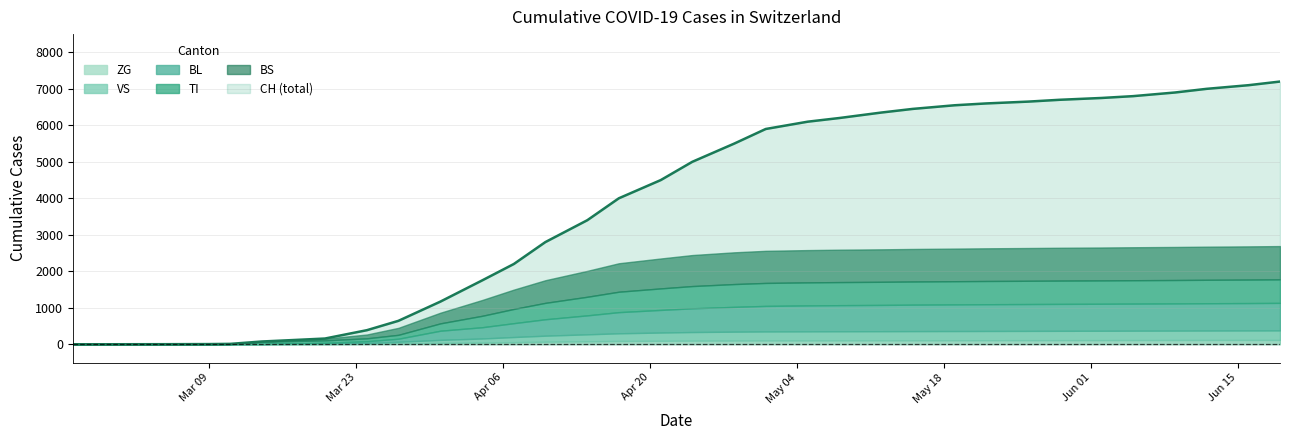

At which category is the sum across all series the highest?

33